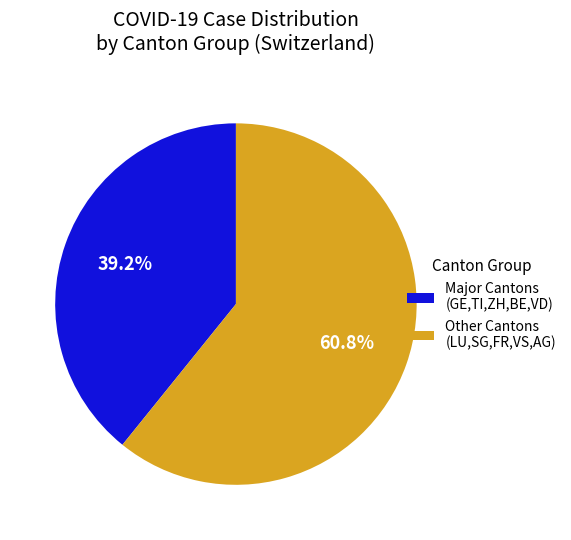

What portion of the pie excludes Other Cantons (LU,SG,FR,VS,AG)?

39.2%